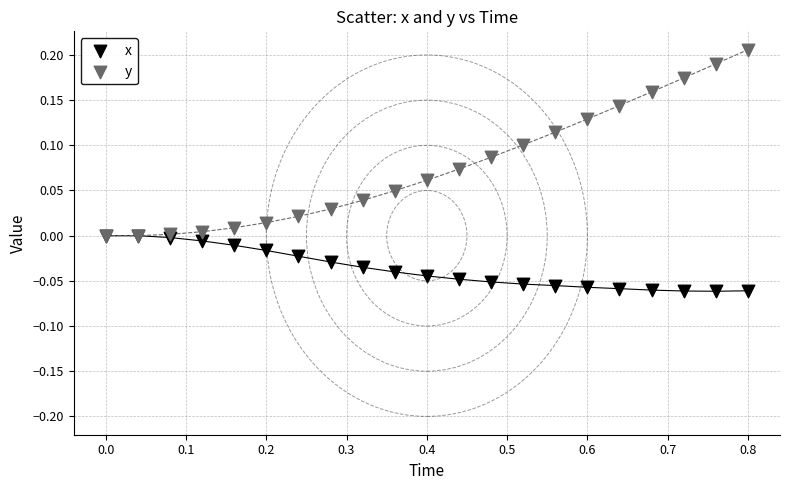

Which series reaches the maximum Y coordinate?

y